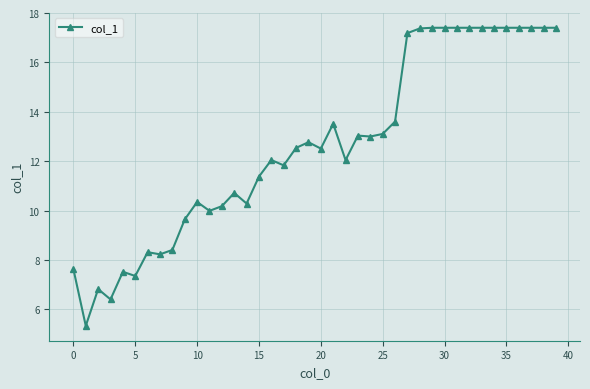

What is the minimum value shown in the chart?

5.3